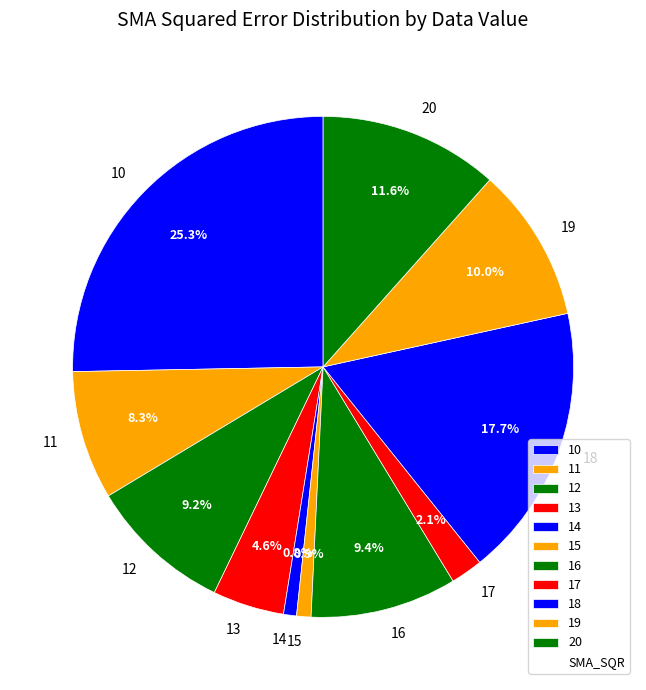

Combined, what portion of the pie is 18 and 13?

22.3%